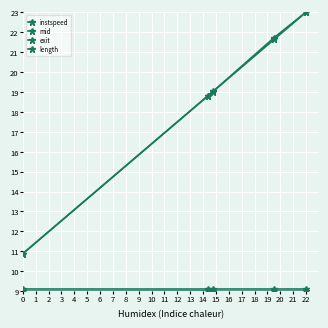

How many lines are shown in the chart?

4